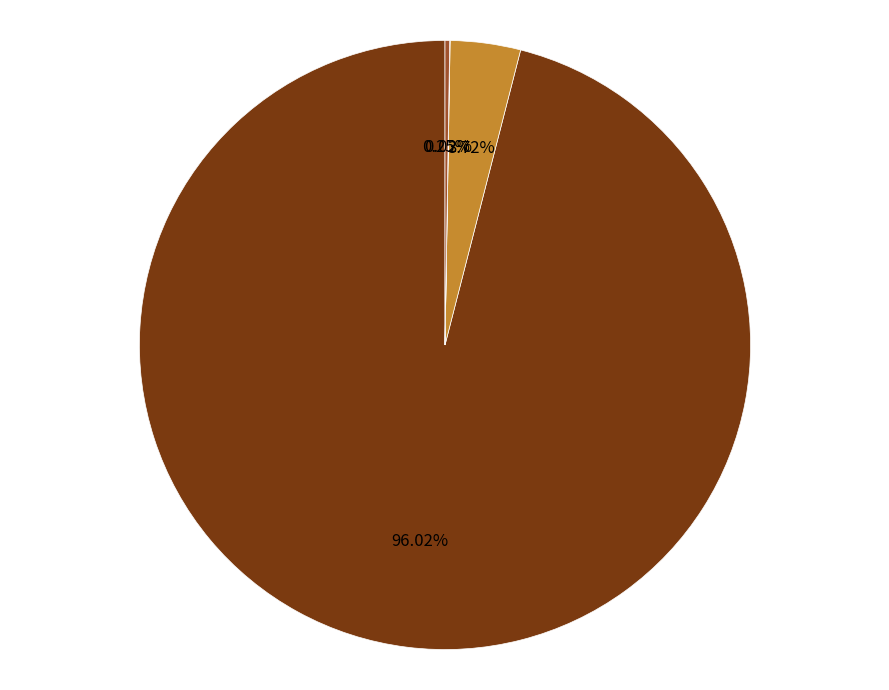

Which category accounts for the majority?

Bitcoin